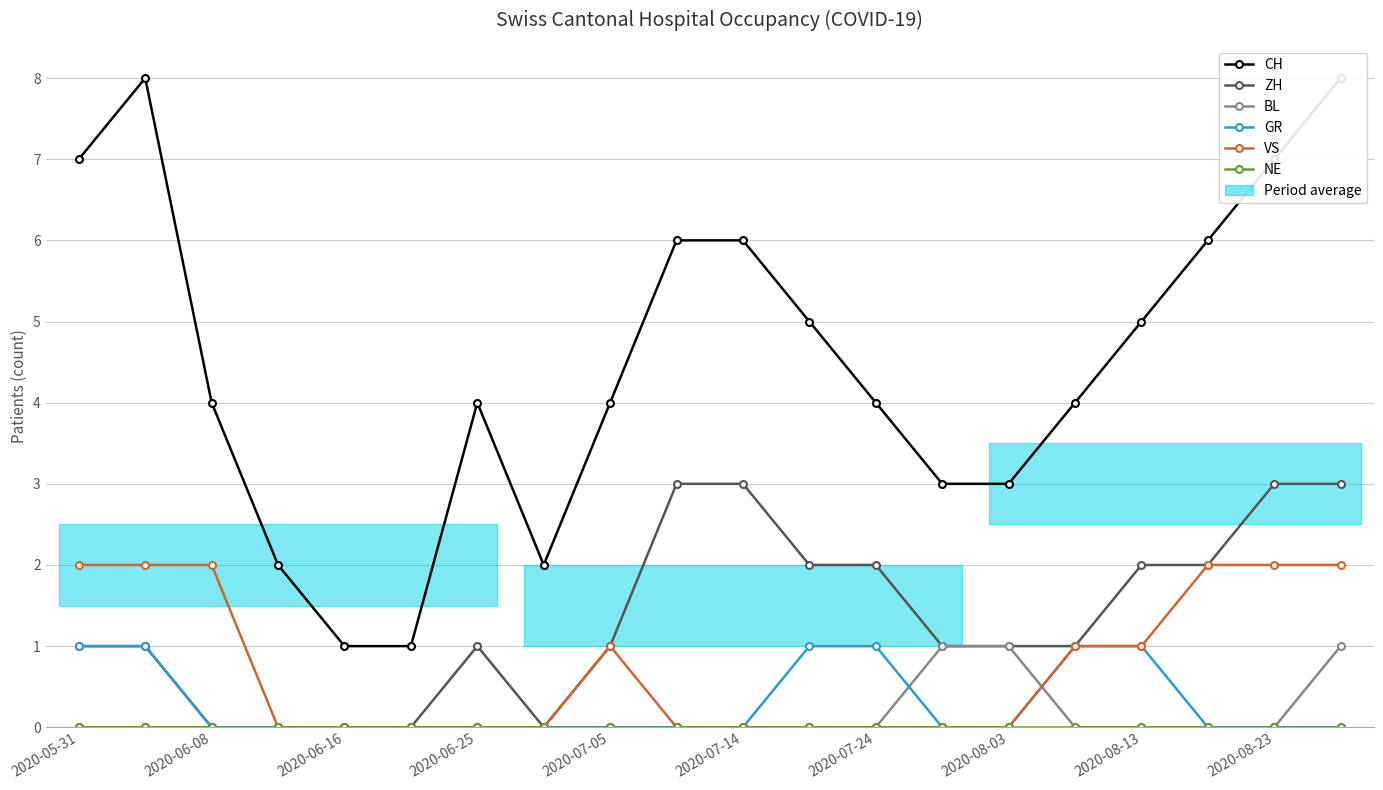

What are all the series names shown in the legend?

CH, ZH, BL, GR, VS, NE